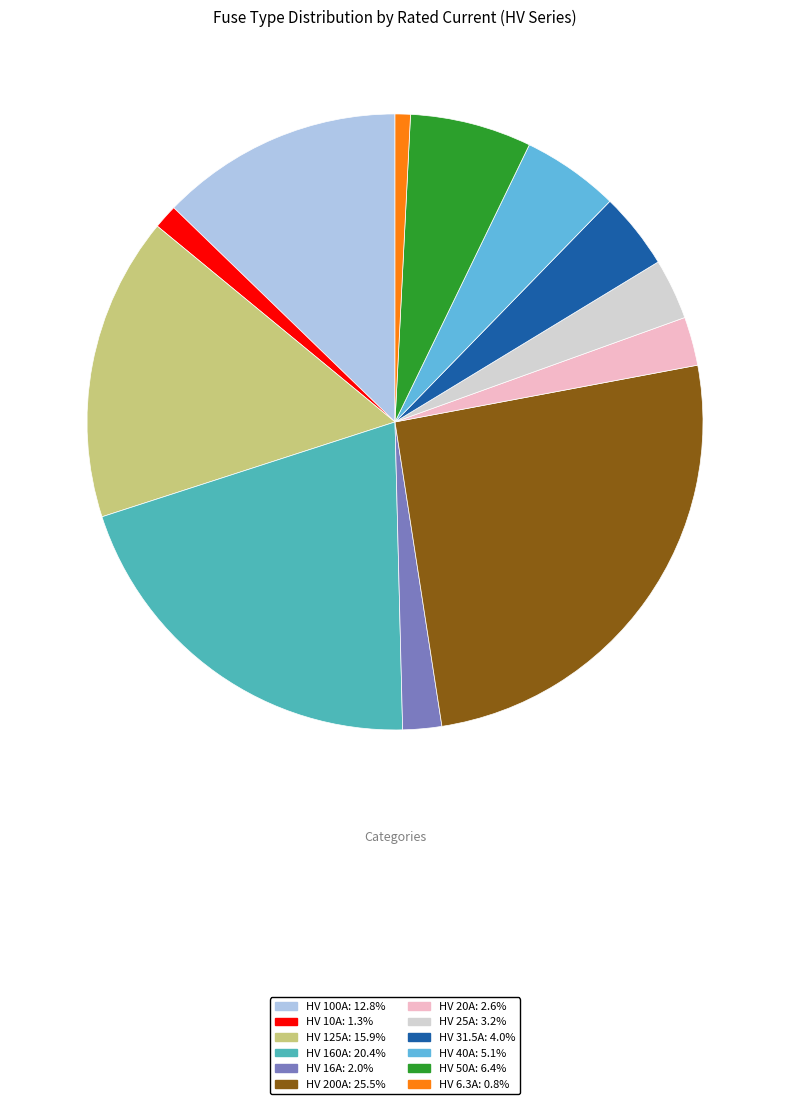

Do HV 200A and HV 40A together represent more than half of the pie?

No